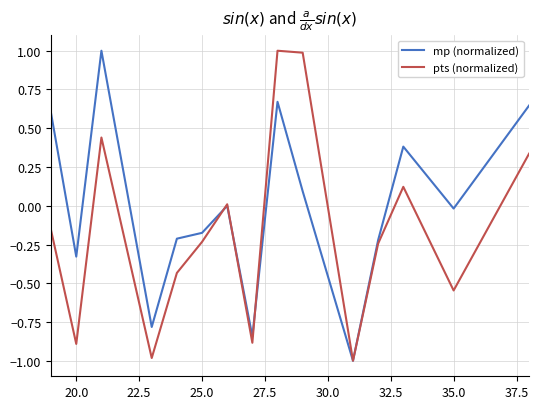

List the series in order of their overall mean, highest first.

mp (normalized), pts (normalized)